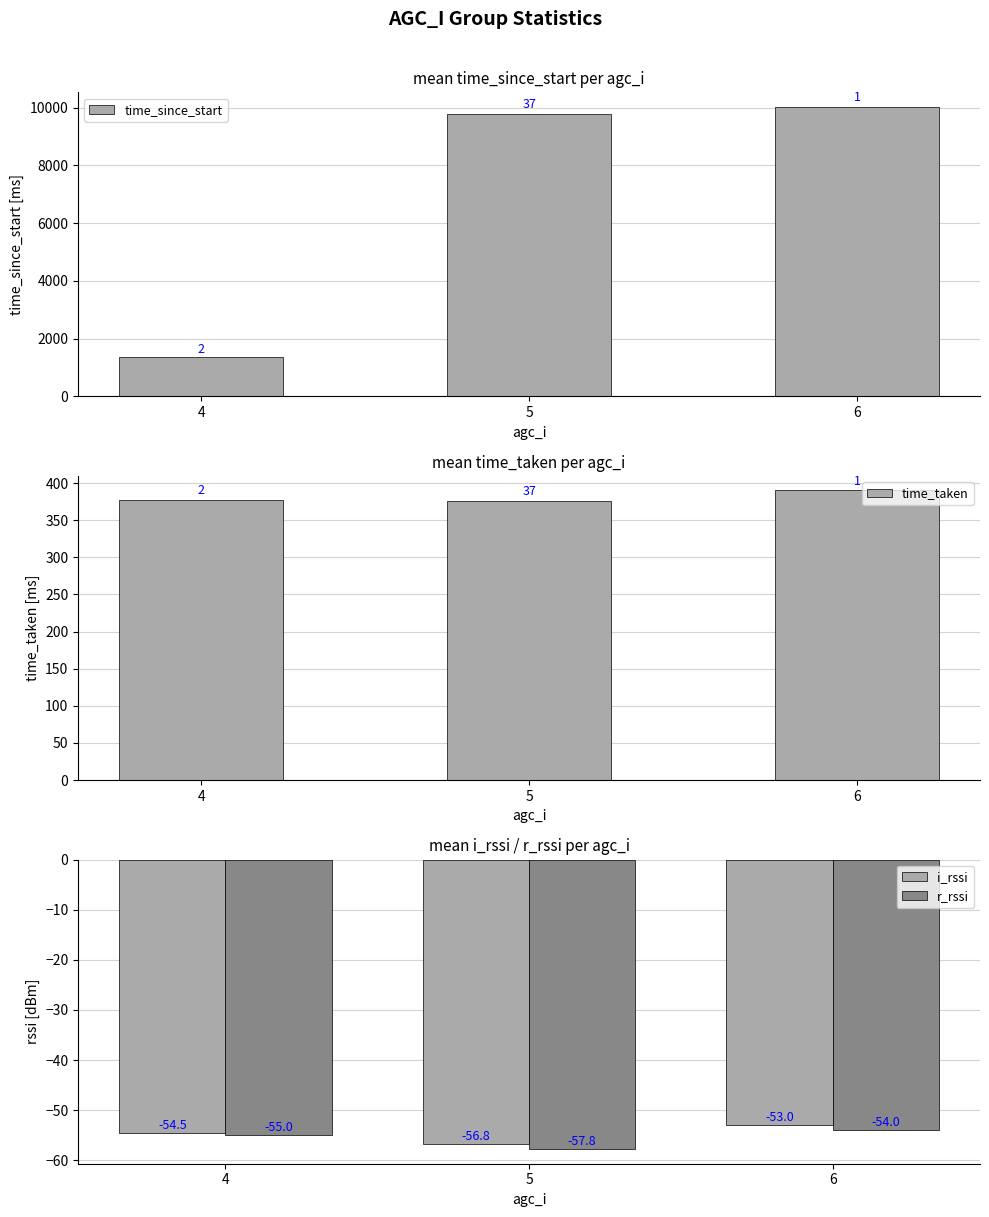

Does the chart contain stacked bars?

No